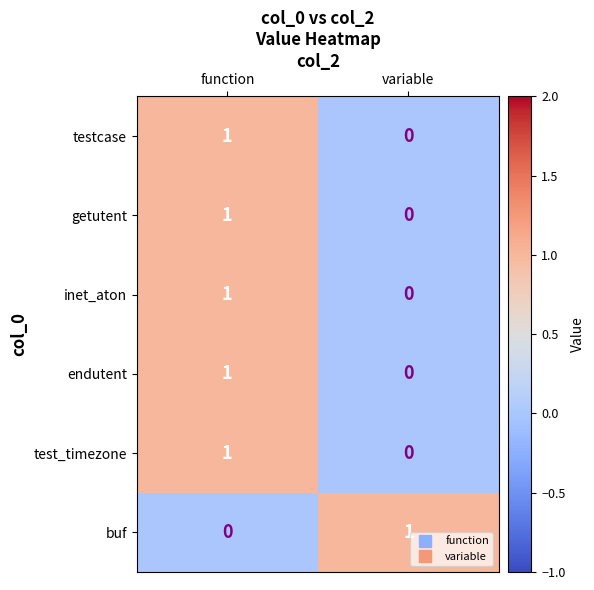

Is the value of testcase at variable greater than the value of buf at variable?

No